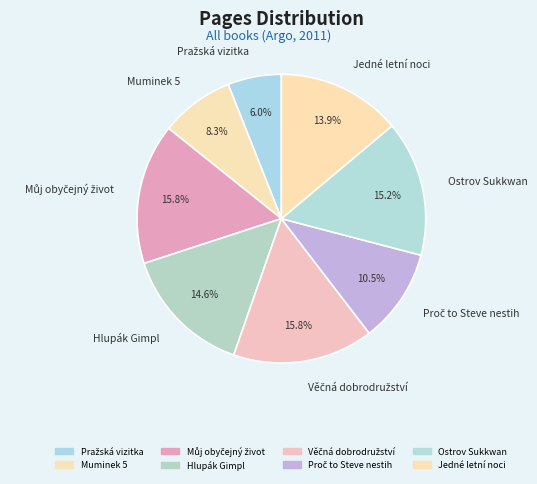

To the nearest percent, what is the average slice percentage?

12%